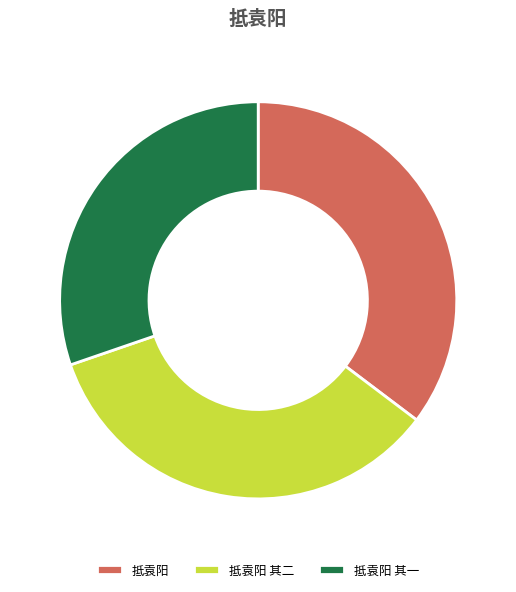

How many slices are in this pie chart?

3